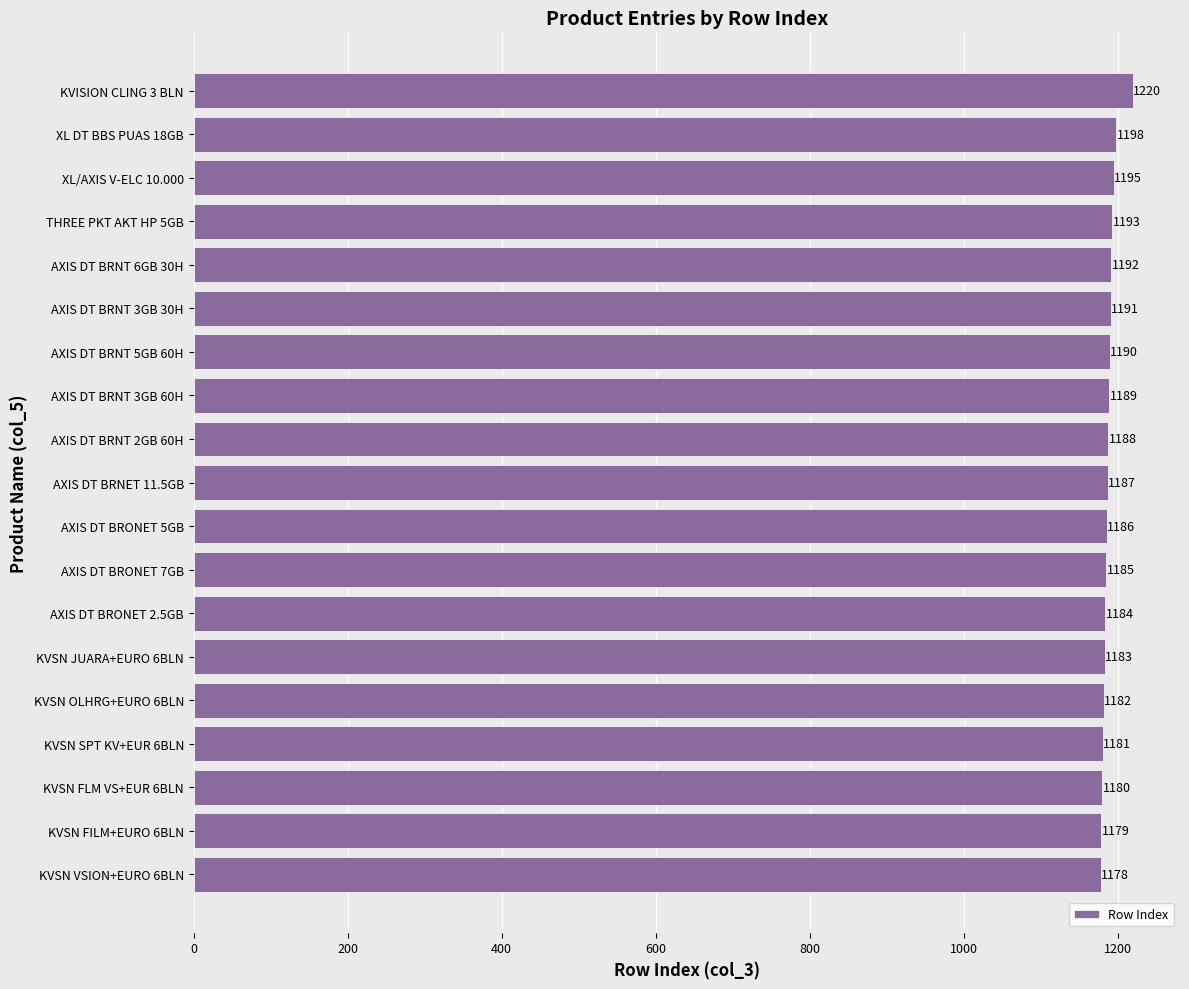

List the labels in order of value, smallest first.

KVSN VSION+EURO 6BLN, KVSN FILM+EURO 6BLN, KVSN FLM VS+EUR 6BLN, KVSN SPT KV+EUR 6BLN, KVSN OLHRG+EURO 6BLN, KVSN JUARA+EURO 6BLN, AXIS DT BRONET 2.5GB, AXIS DT BRONET 7GB, AXIS DT BRONET 5GB, AXIS DT BRNET 11.5GB, AXIS DT BRNT 2GB 60H, AXIS DT BRNT 3GB 60H, AXIS DT BRNT 5GB 60H, AXIS DT BRNT 3GB 30H, AXIS DT BRNT 6GB 30H, THREE PKT AKT HP 5GB, XL/AXIS V-ELC 10.000, XL DT BBS PUAS 18GB, KVISION CLING 3 BLN